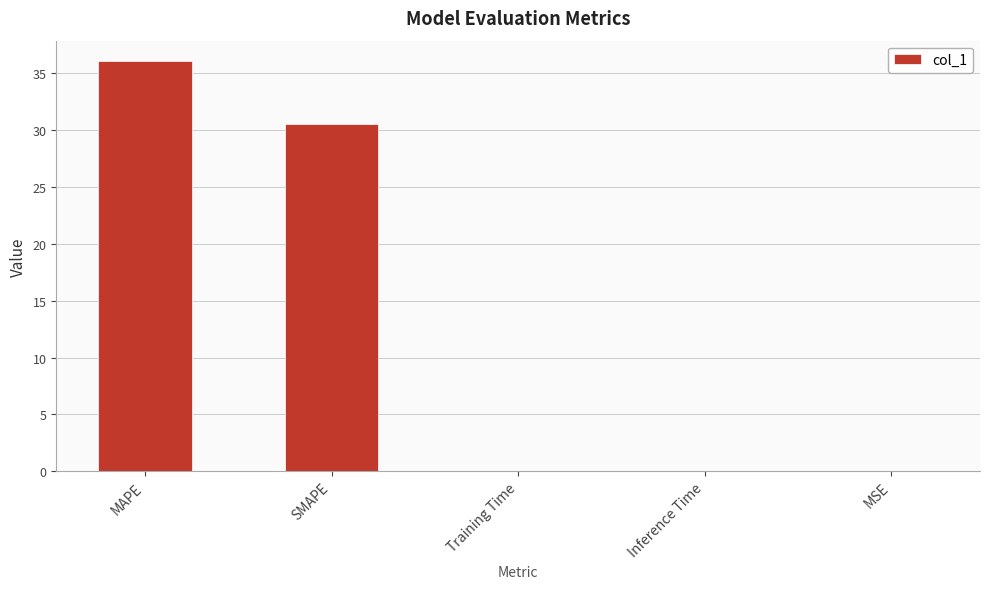

What is the sum of all values?

66.7